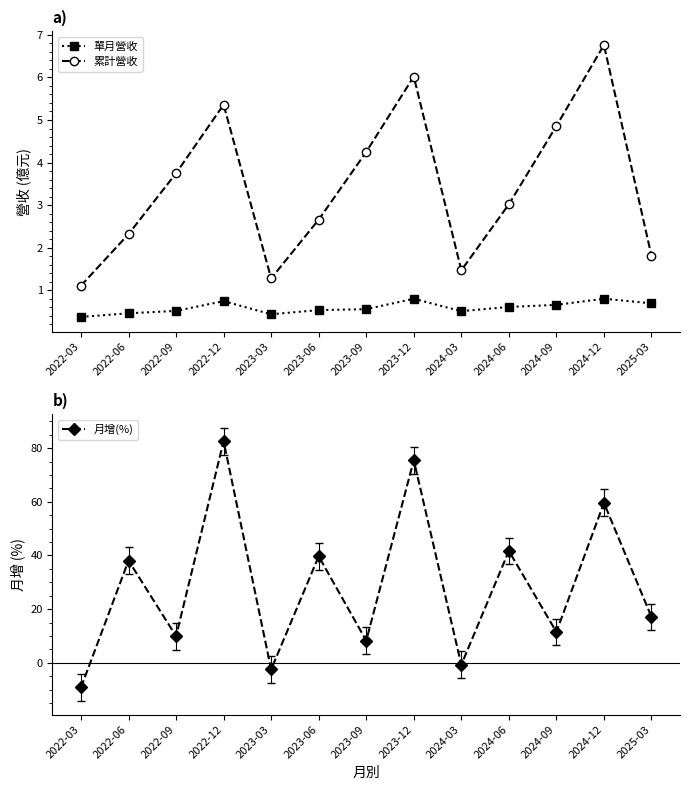

Which has a higher value, 2023-12 or 2023-09?

2023-12